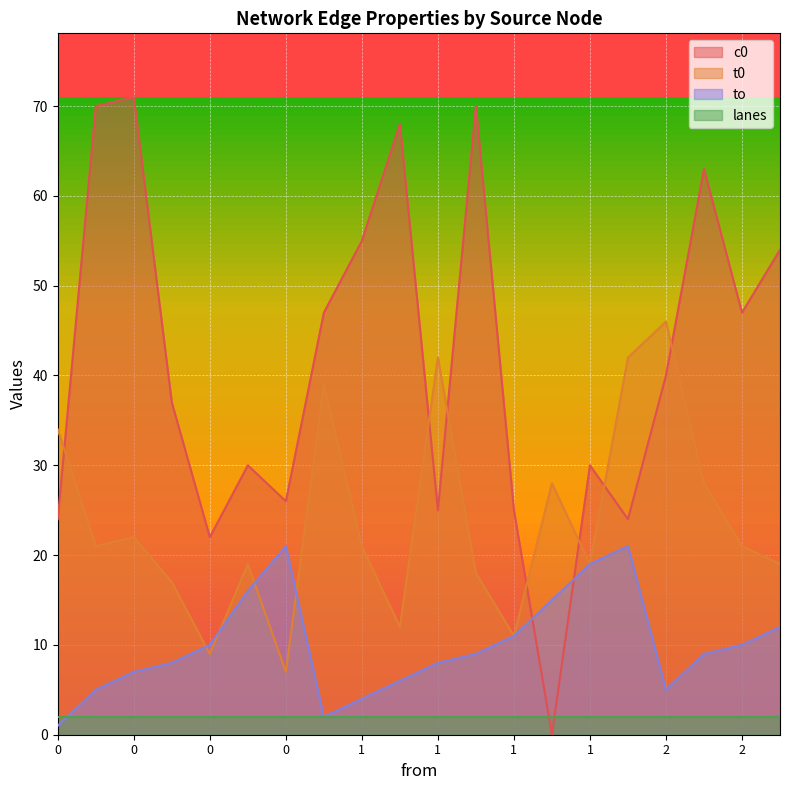

How many positive values does the c0 series have?

19